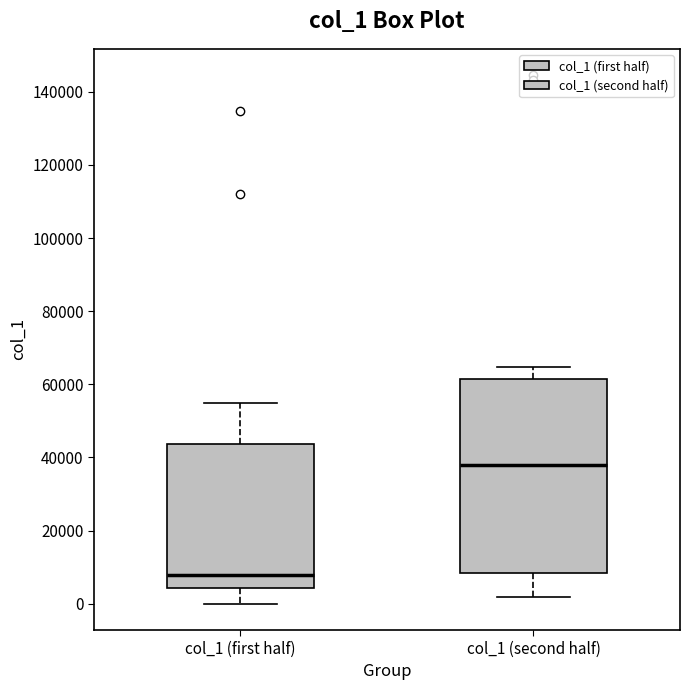

Which box's median line is the highest?

col_1 (second half)